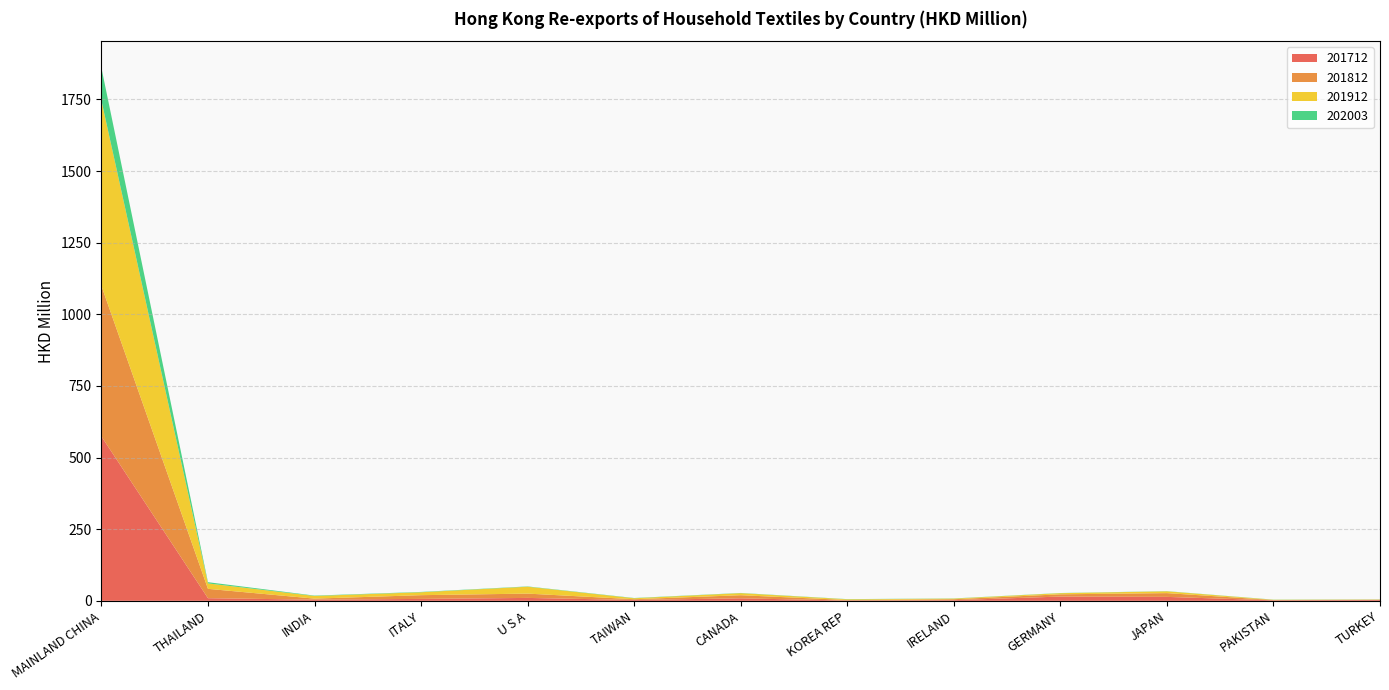

Reading left to right, what are all the values shown in this chart?

201712: 573.8	9.3	4.1	6.7	10.2	3.1	8.8	1.1	2.4	14.9	13.8	1.8	2.8
201812: 525.5	32.6	3.7	13.1	15.0	2.6	10.8	1.9	3.2	7.9	13.2	1.0	1.1
201912: 646.8	18.9	9.2	10.2	24.1	3.4	7.2	2.4	2.2	3.9	6.3	0.9	0.8
202003: 114.1	4.3	1.3	1.1	1.0	0.9	0.7	0.6	0.6	0.6	0.5	0.5	0.4